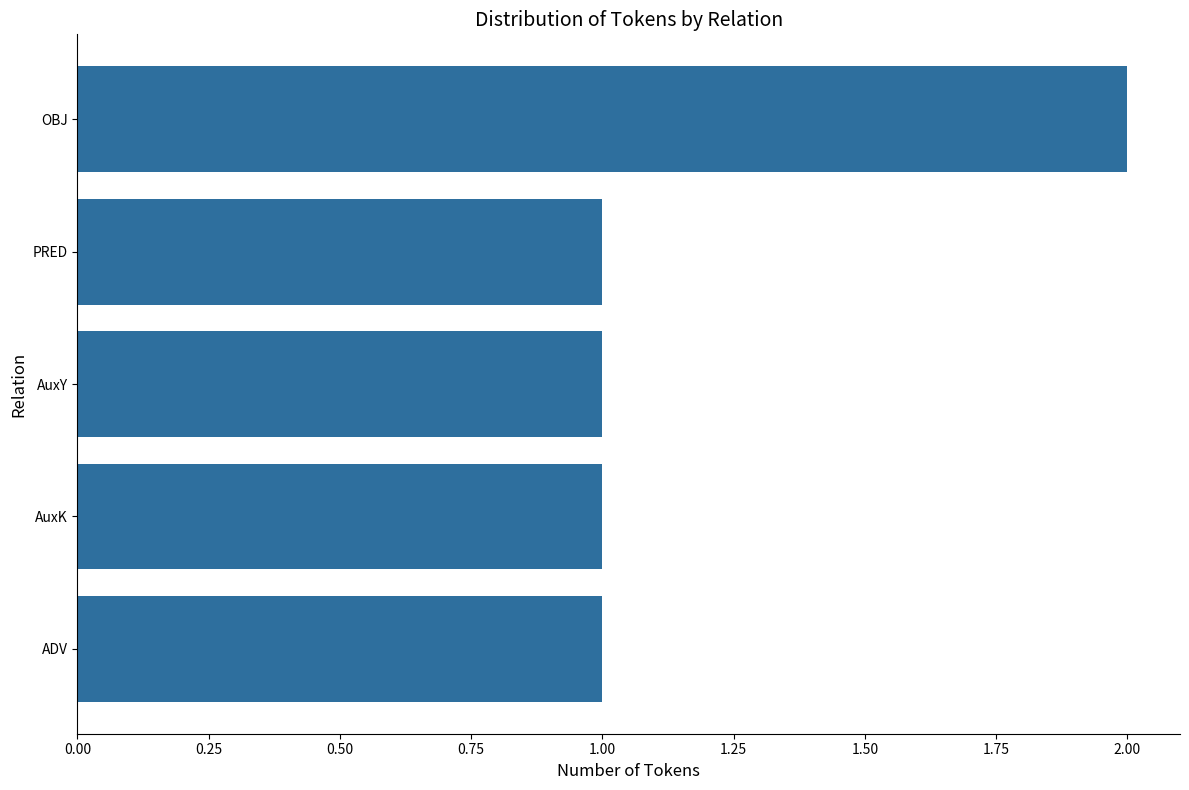

Reading top to bottom, extract all data points from this chart.

OBJ=2	PRED=1	AuxY=1	AuxK=1	ADV=1